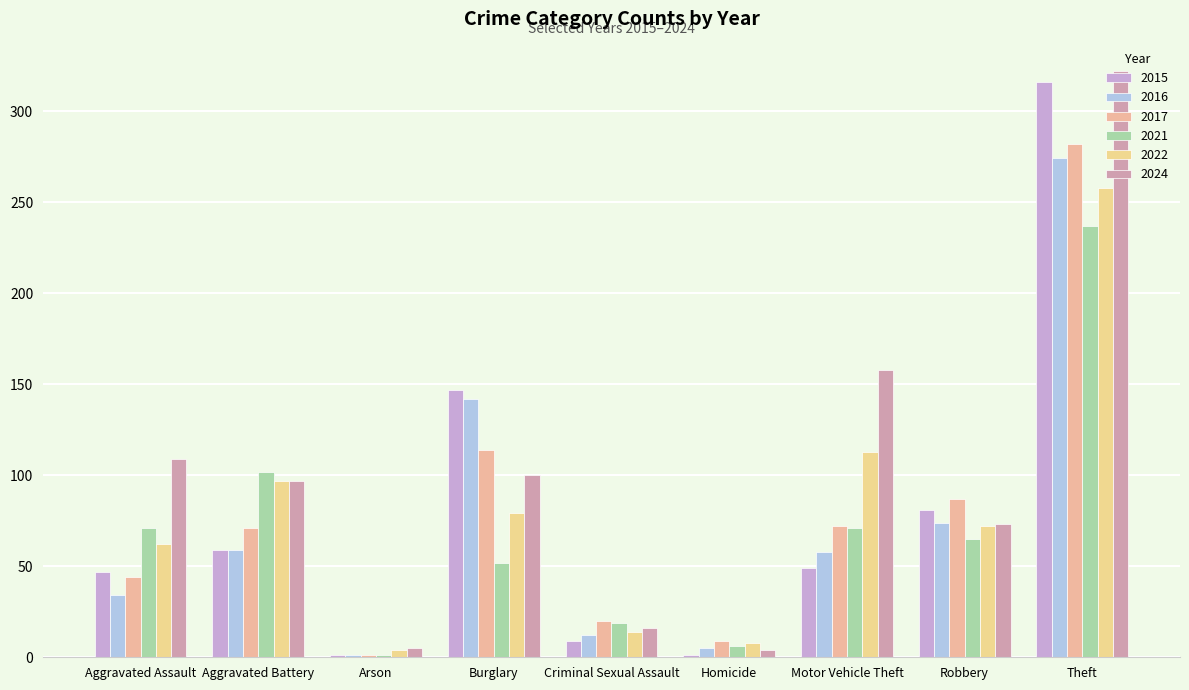

What is the total value across all series at Robbery?

452